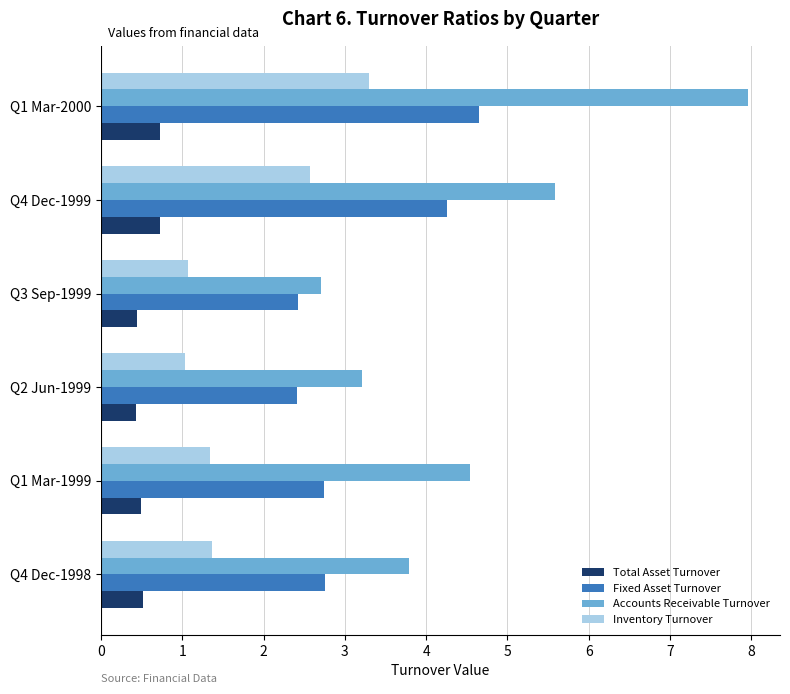

What is the maximum value shown in the chart?

8.0